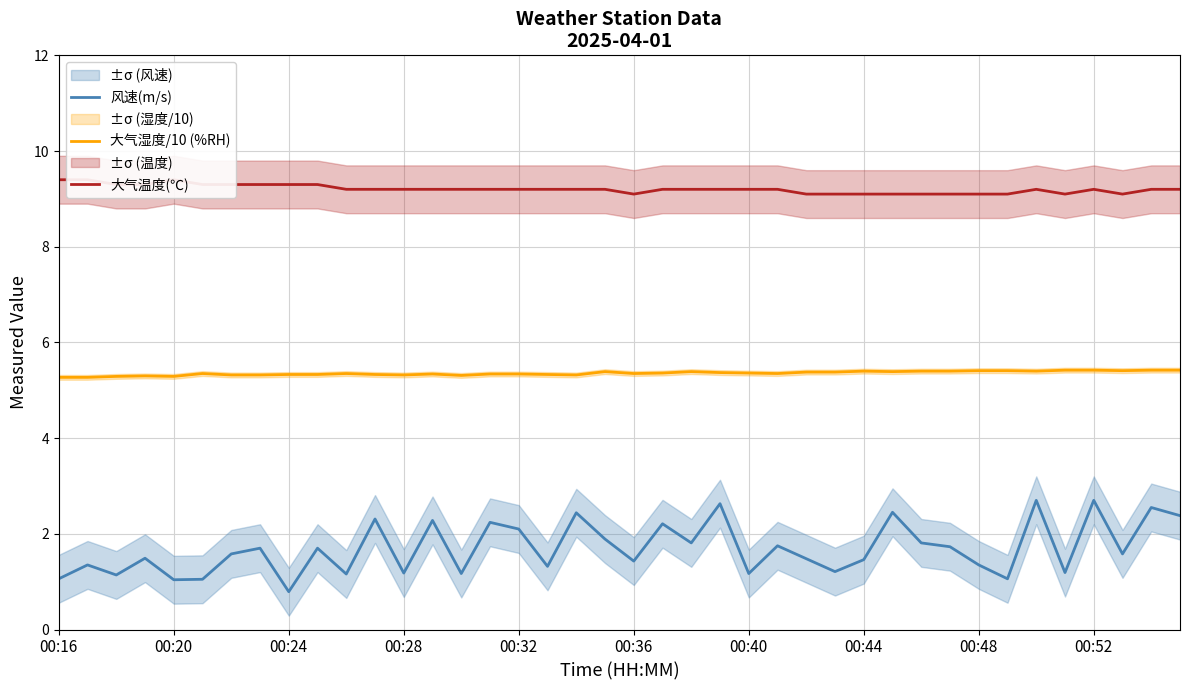

At how many categories does at least one series exceed 8?

40